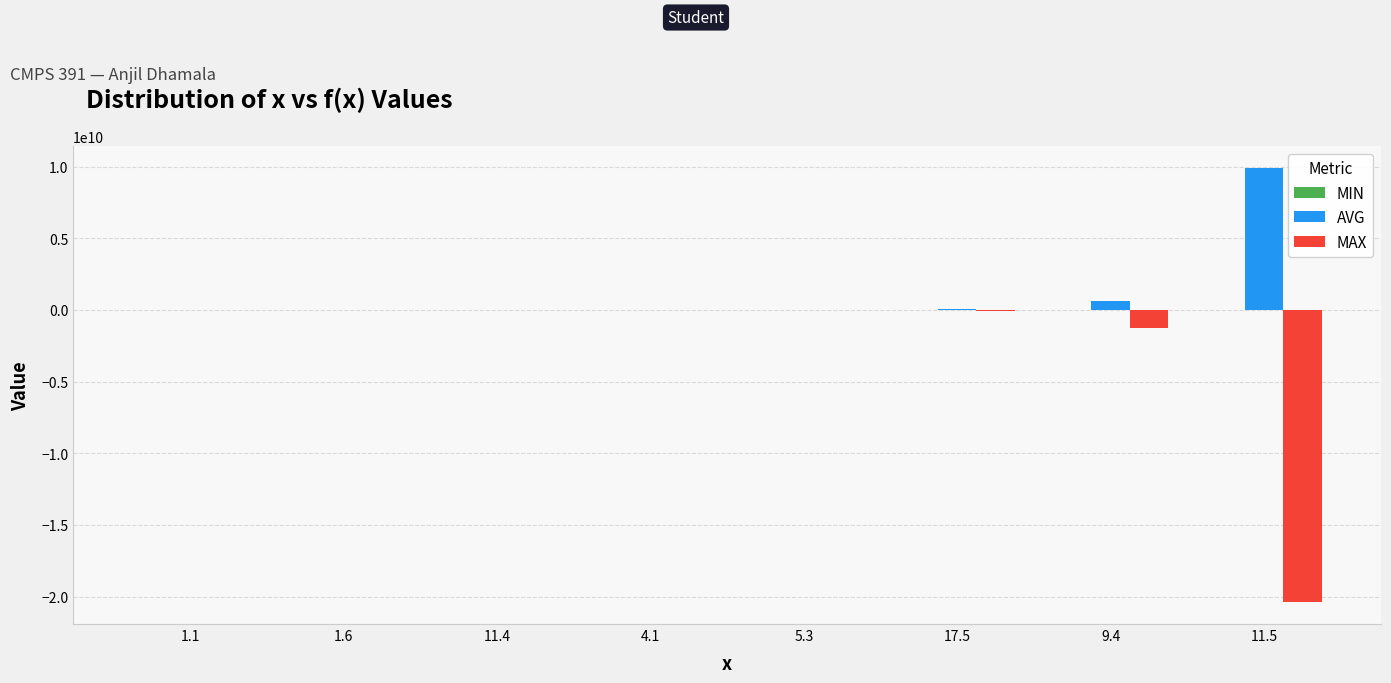

Count the number of categories in the chart.

8